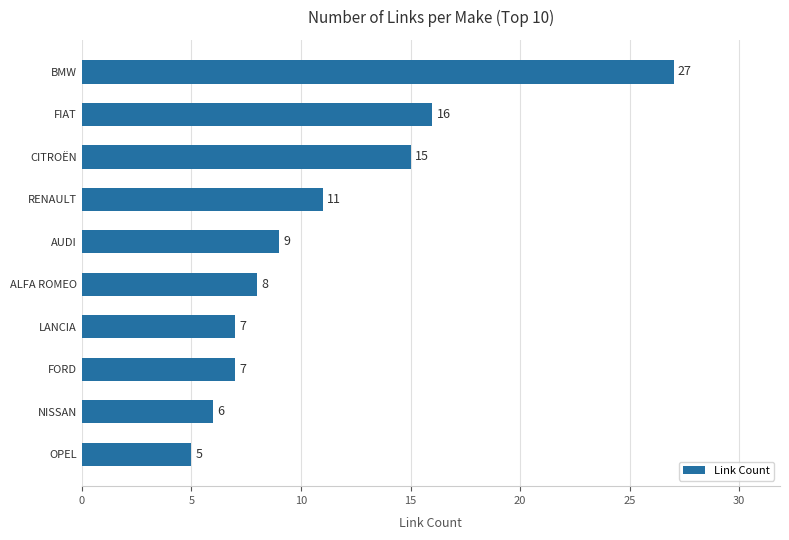

Read the value at RENAULT.

11